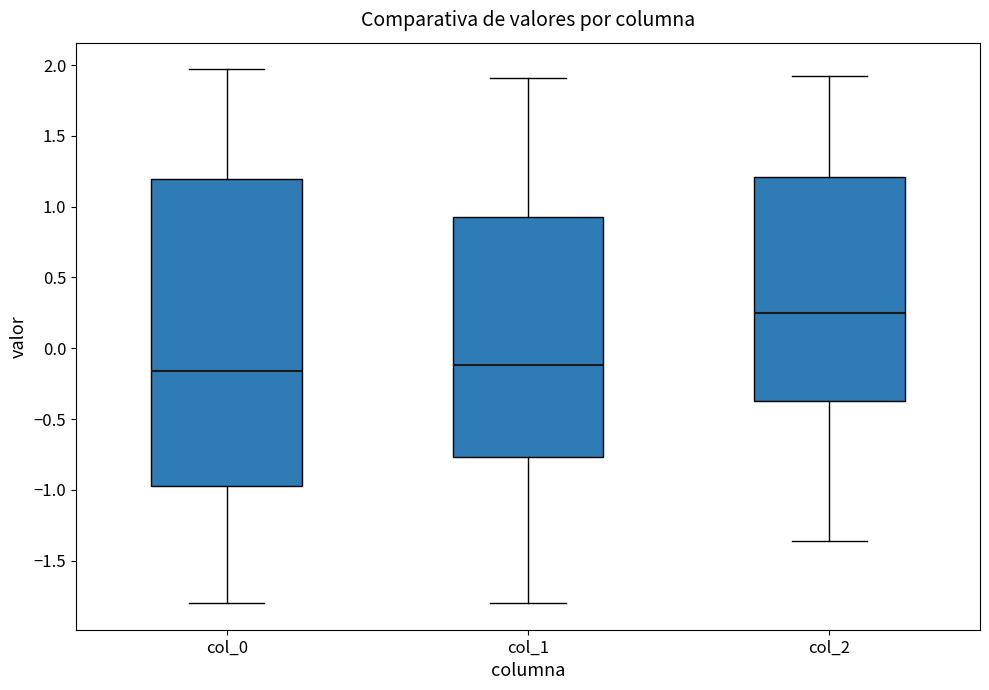

Where does the upper whisker of the box for col_0 end on the y-axis? The values are not printed on the chart, so give them approximately, as read against the axis.

1.95